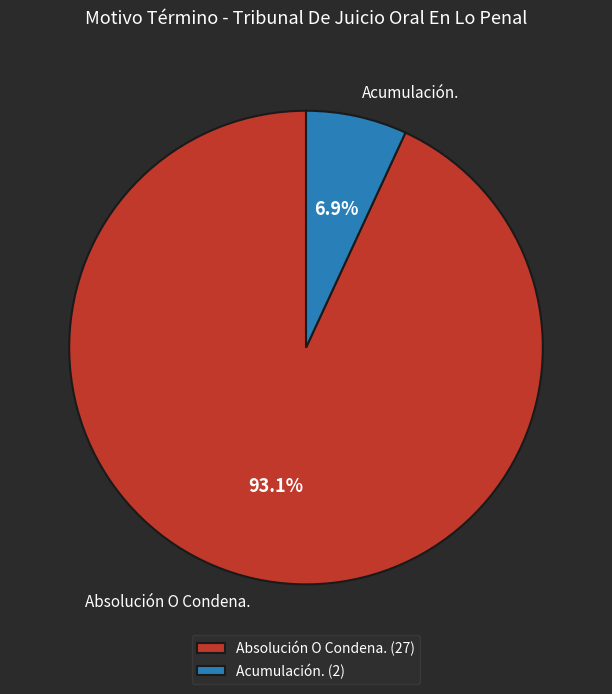

What is the largest slice in the pie chart?

Absolución O Condena.